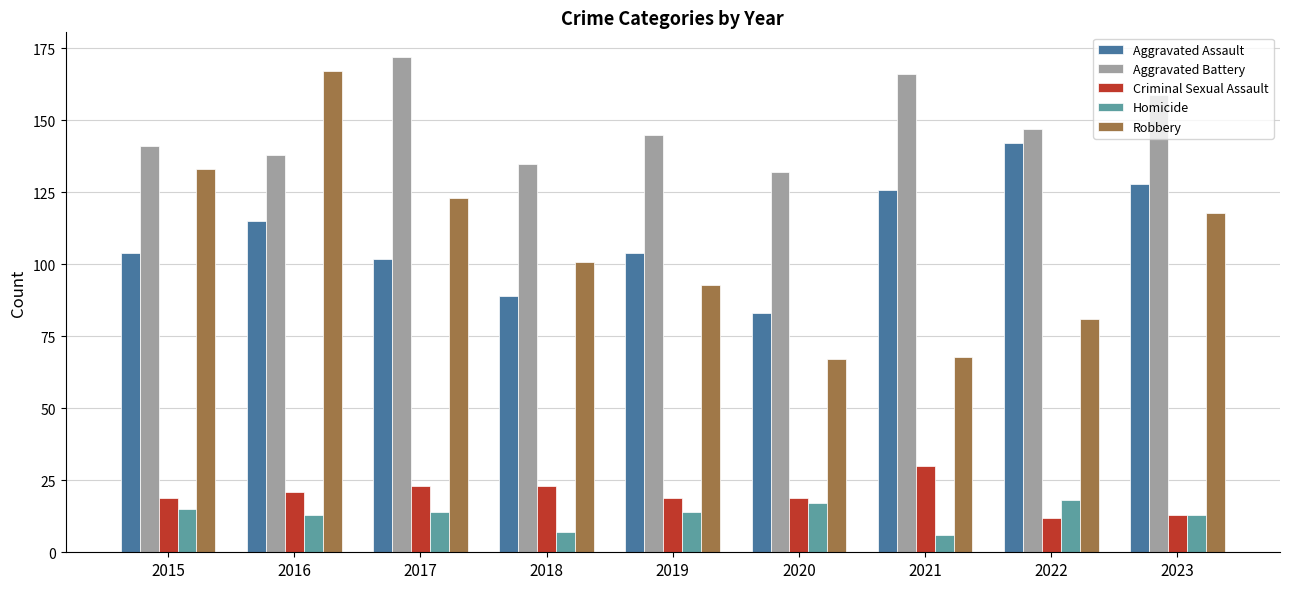

What is the difference between the Robbery values at 2017 and 2015?

10